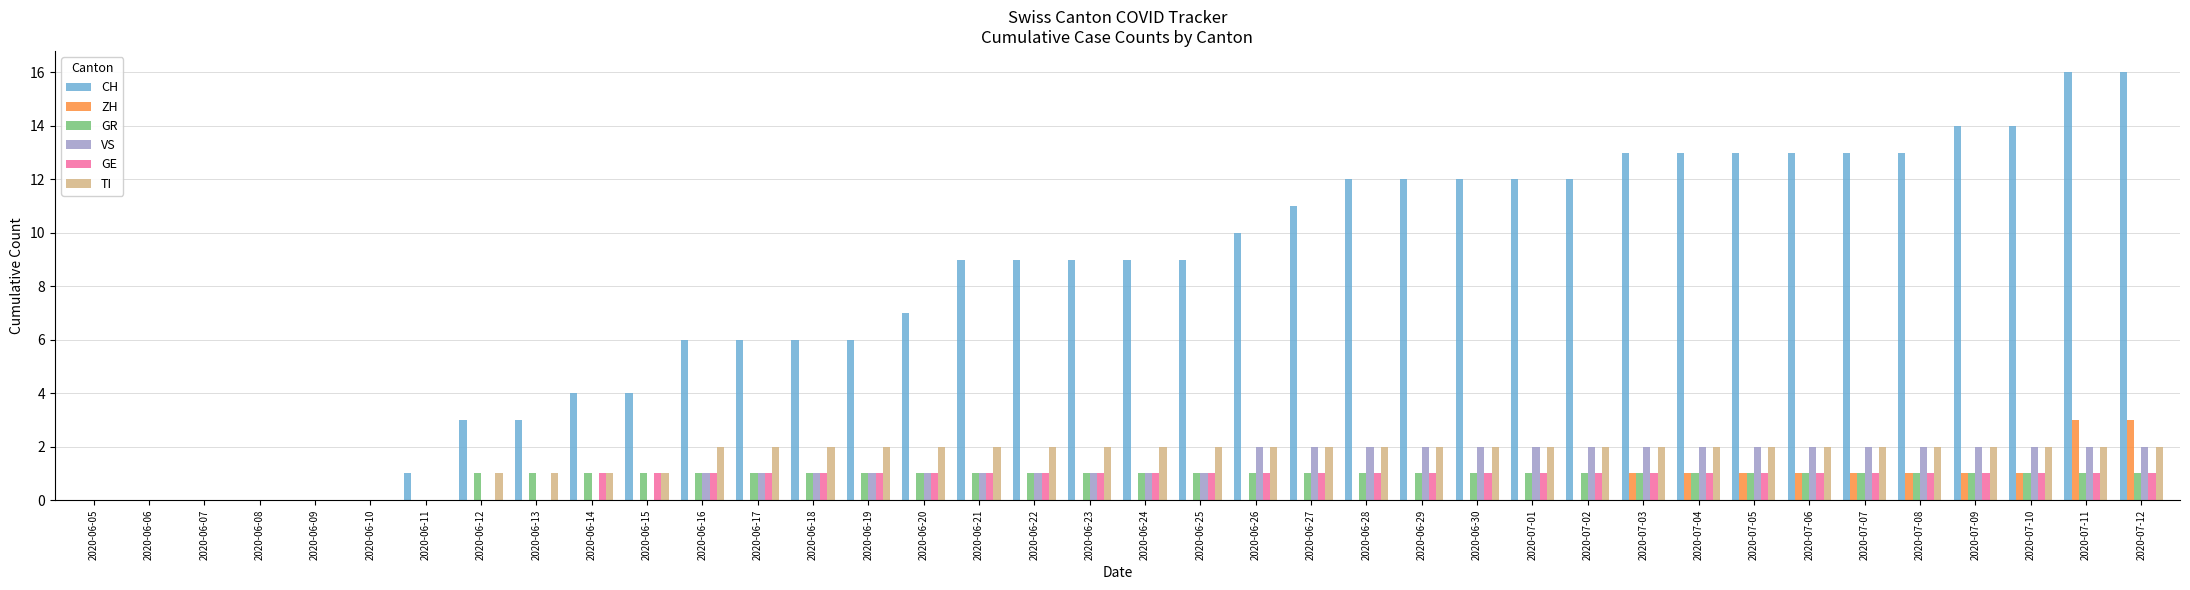

What are all the series names shown in the legend?

CH, ZH, GR, VS, GE, TI